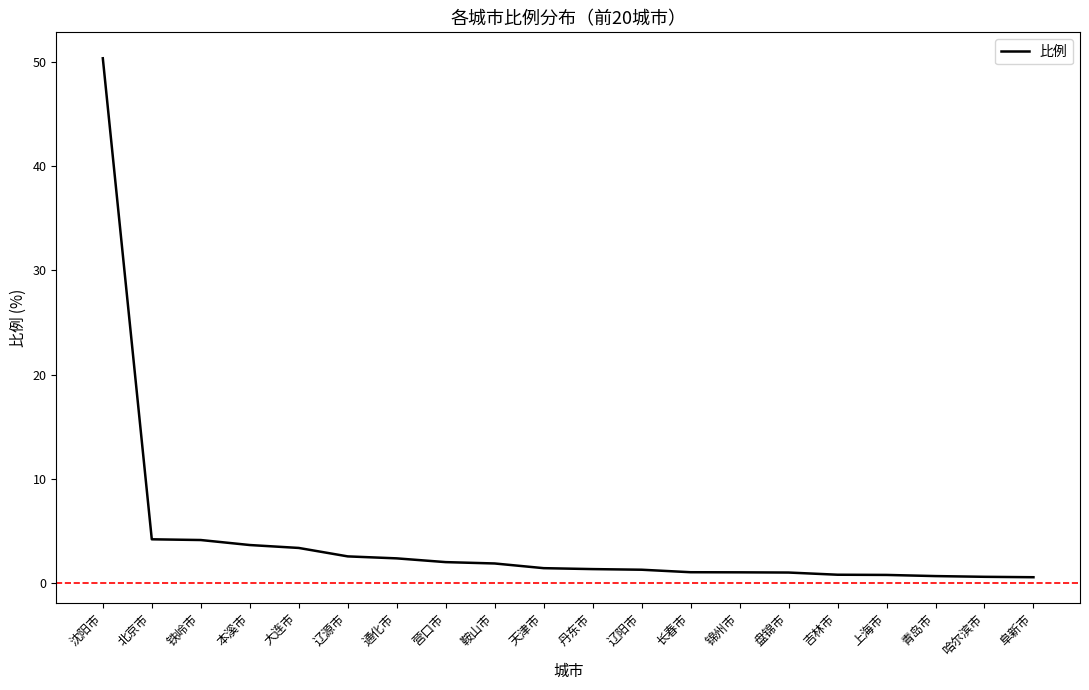

Read the value at 鞍山市.

1.9